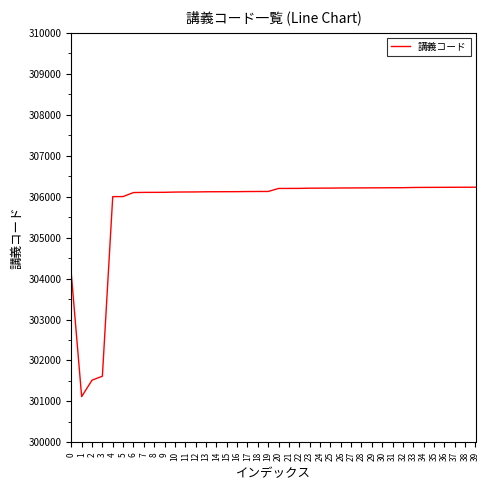

The chart shows a value of 515858 at 4. True or false?

False